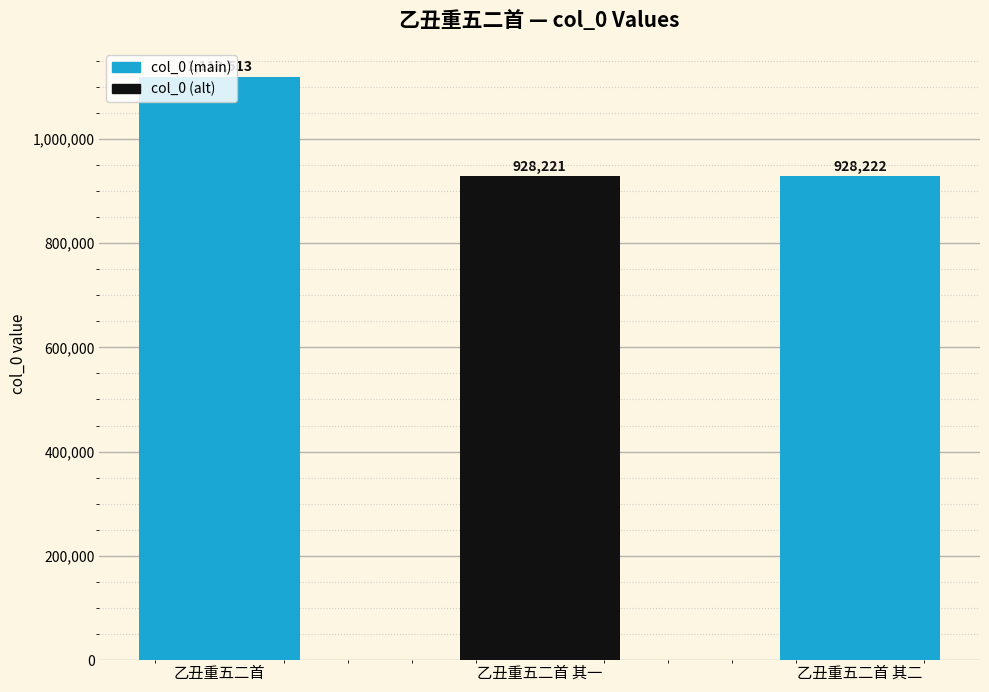

What value does the data have at 乙丑重五二首 其二?

928222